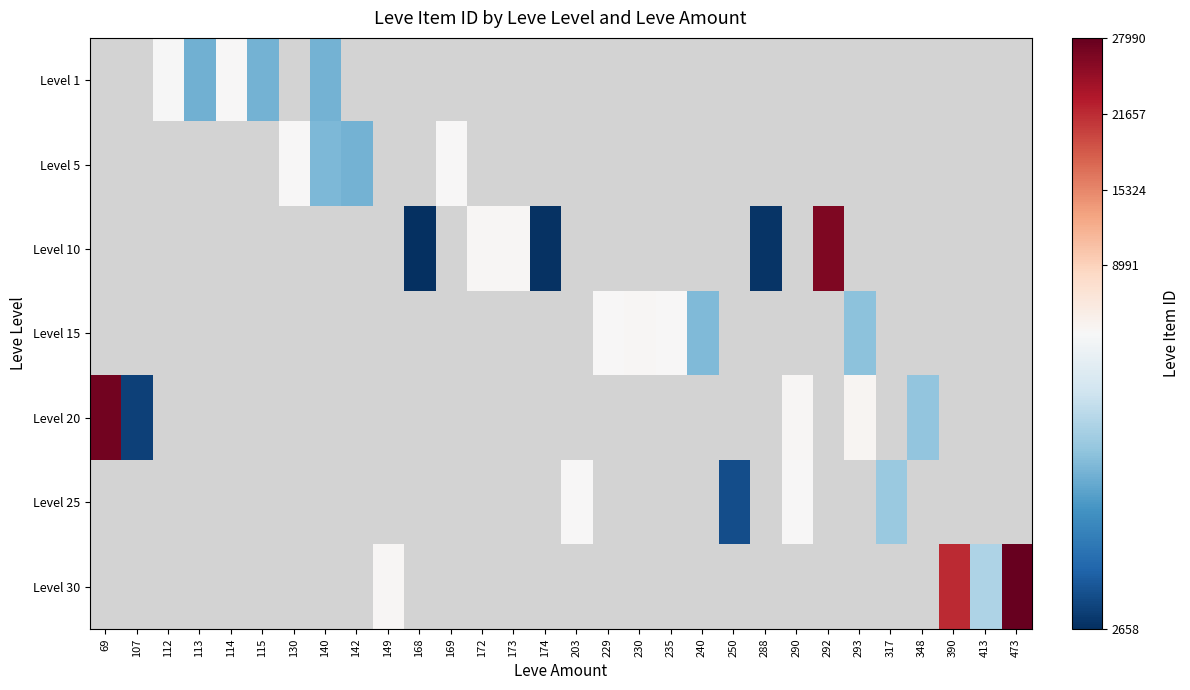

Which has a higher value, 172 or 235?

235